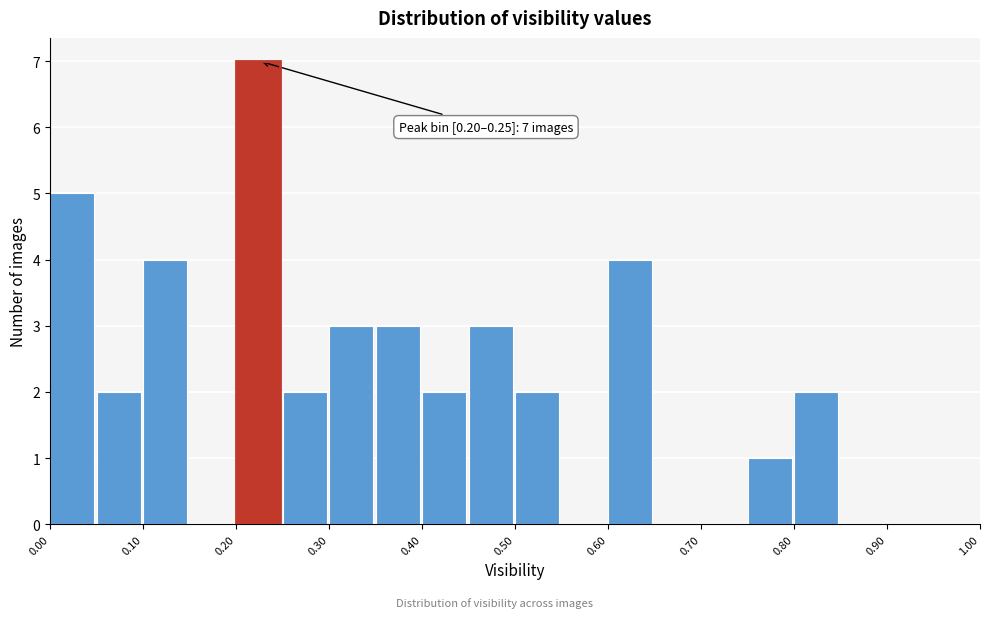

Which range on the x-axis has the tallest bar?

0.20 to 0.25